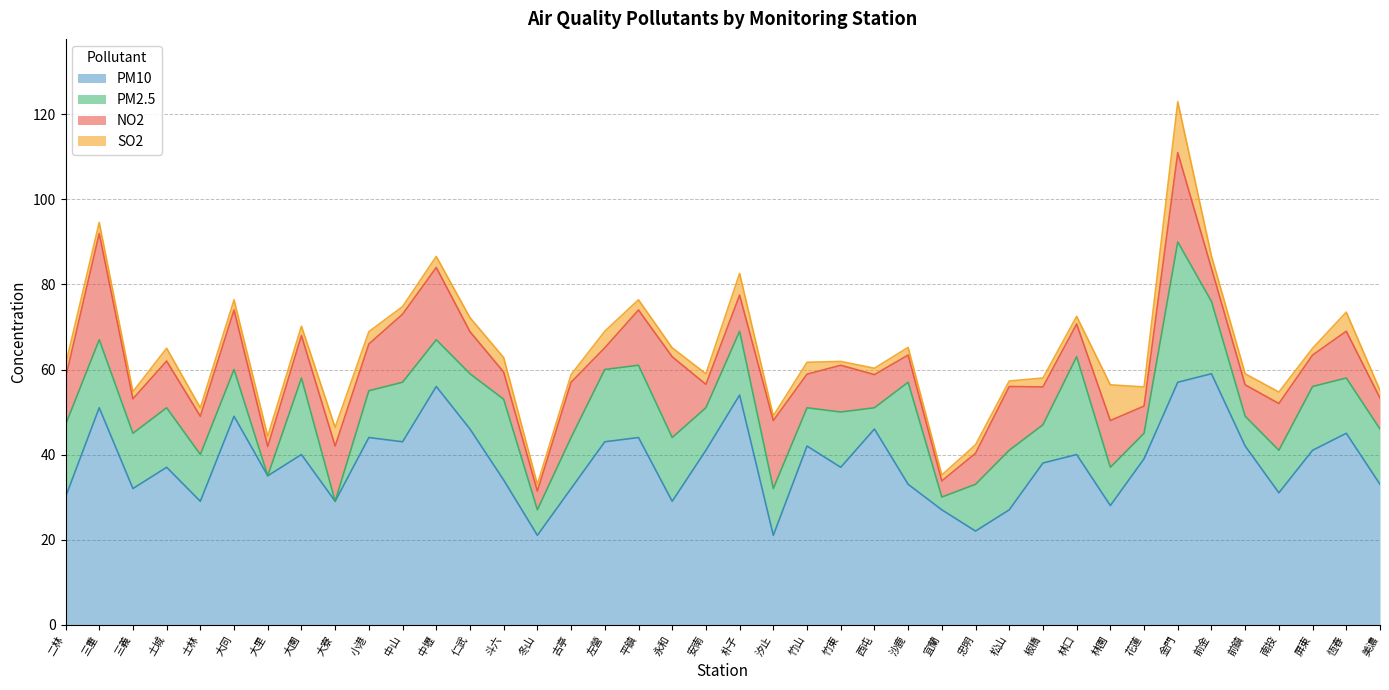

At which label is PM10 closest to 40?

大園